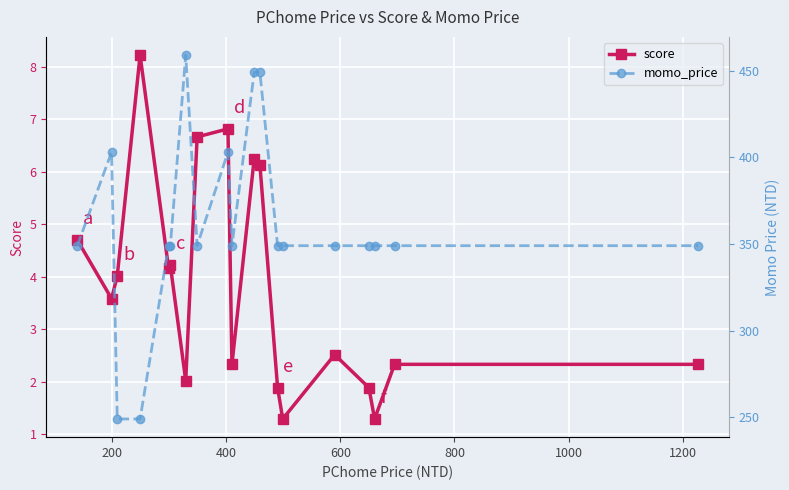

True or false: score has more than 0 interior local peaks.

True